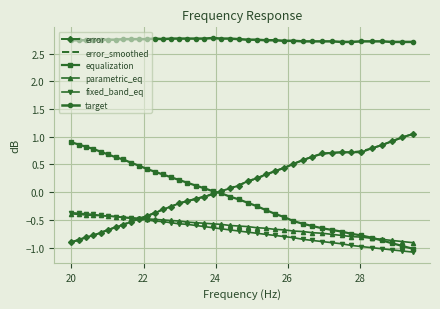

True or false: target and parametric_eq intersect in this chart.

False